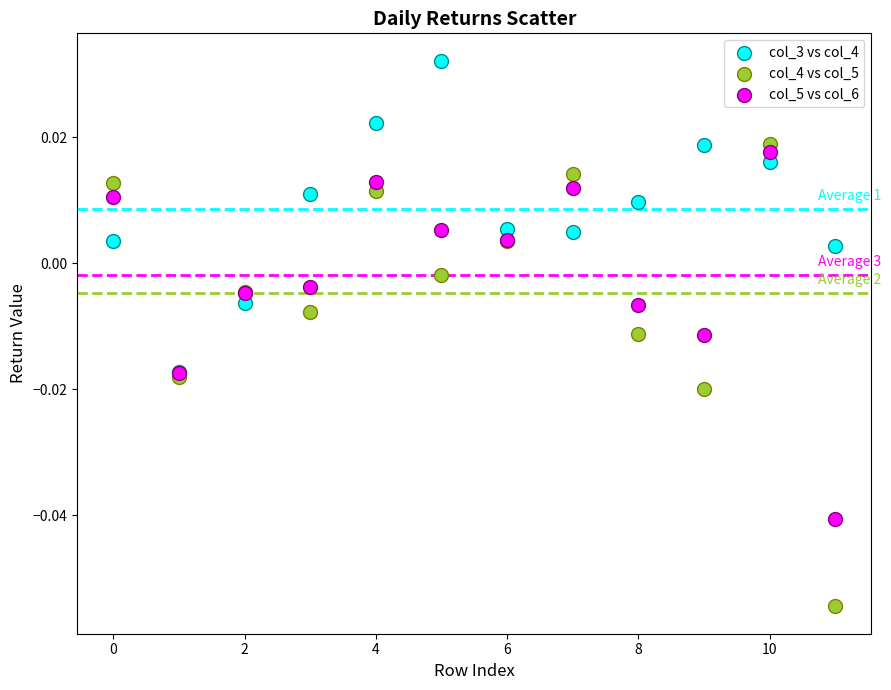

Which series has the largest Y range (max minus min)?

col_4 vs col_5